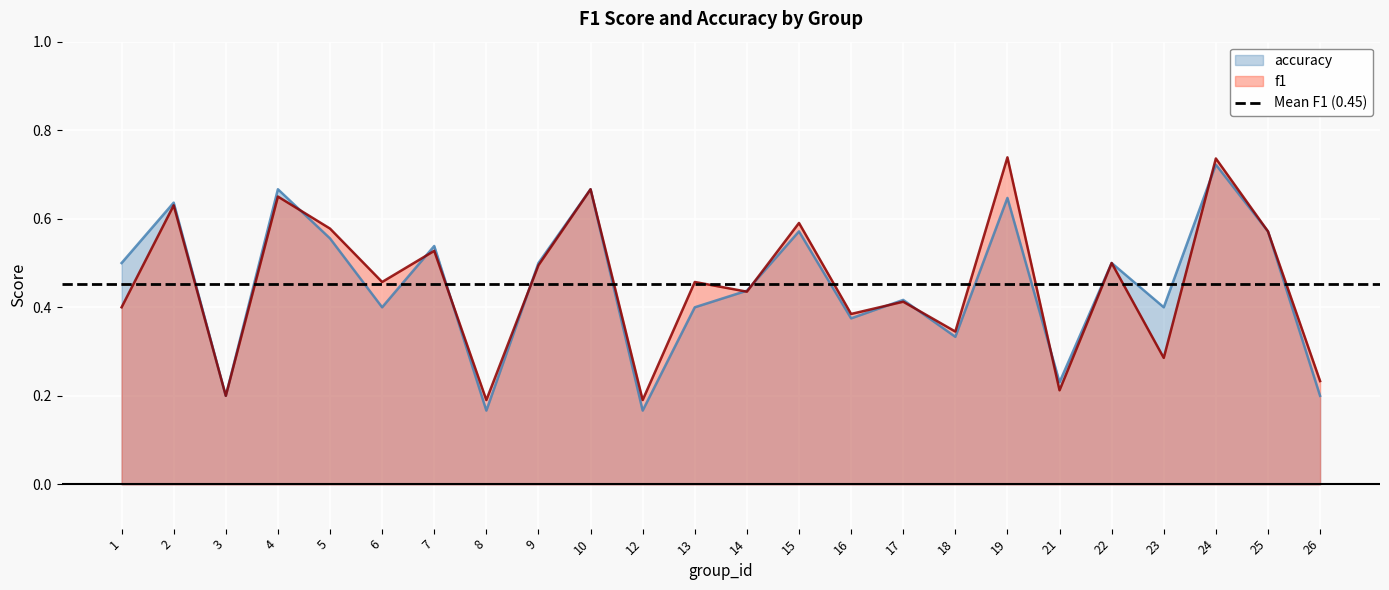

In accuracy, how many points are higher than both neighbors (excluding endpoints)?

9